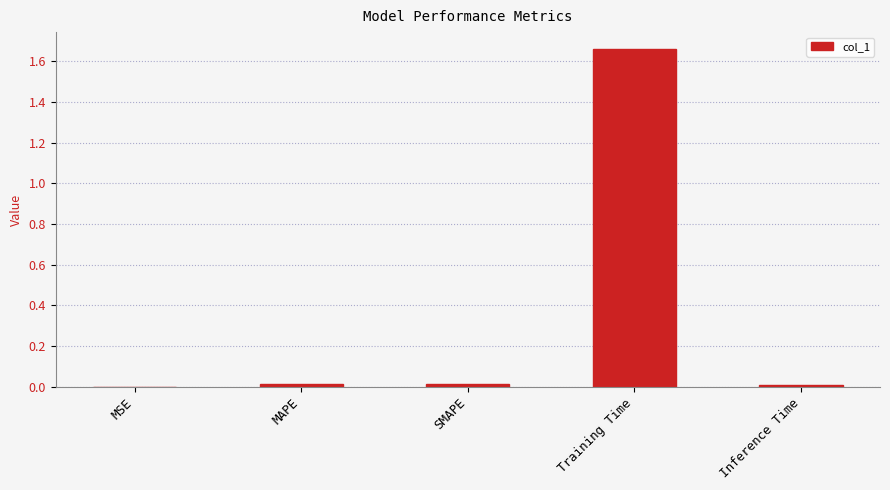

Which label corresponds to the largest value in the chart?

Training Time